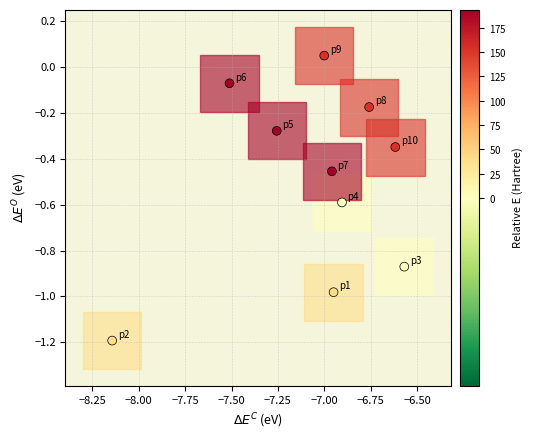

What is the range of Y values (max minus min)?

1.2